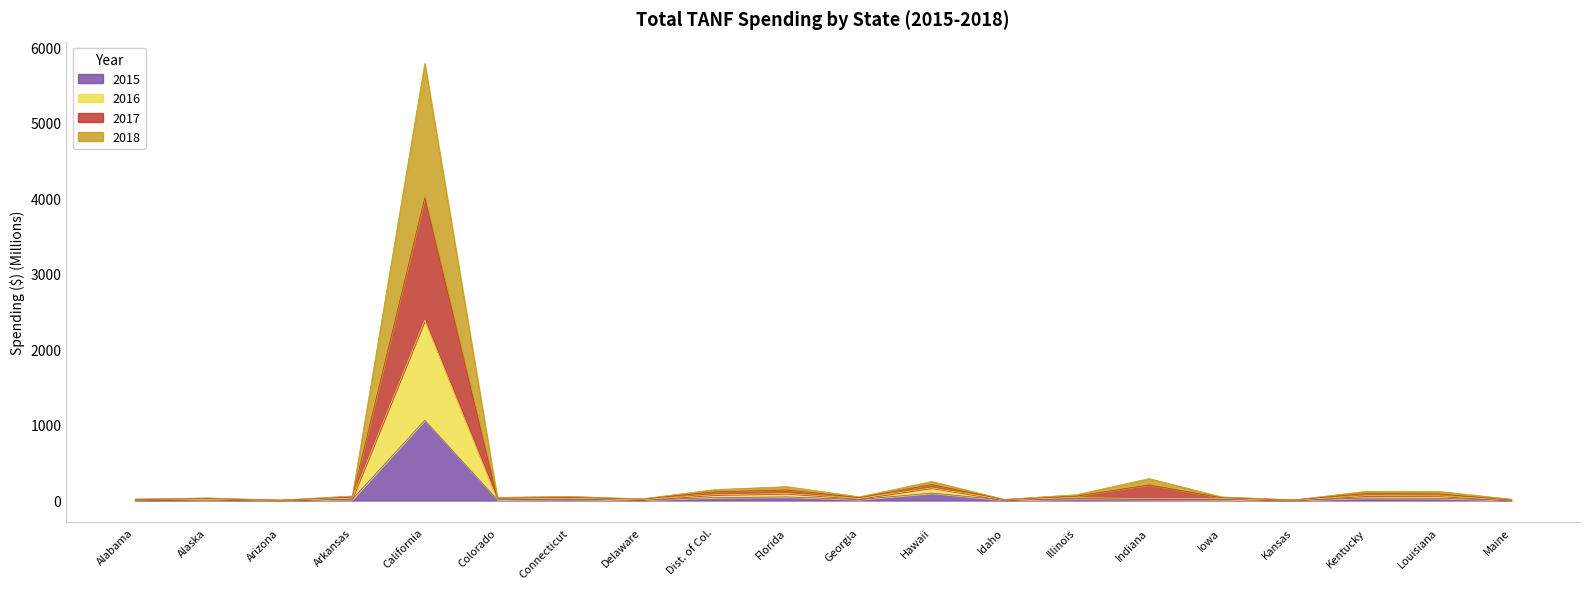

Which series changed the most between Arkansas and Kentucky?

2017